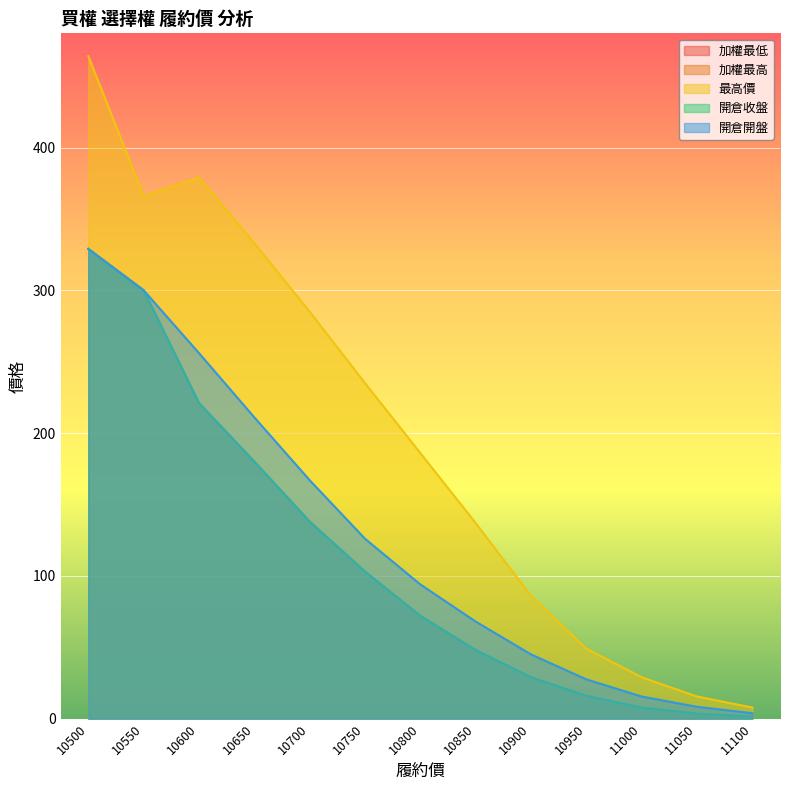

What is the sum of all 最高價 values?

2572.3